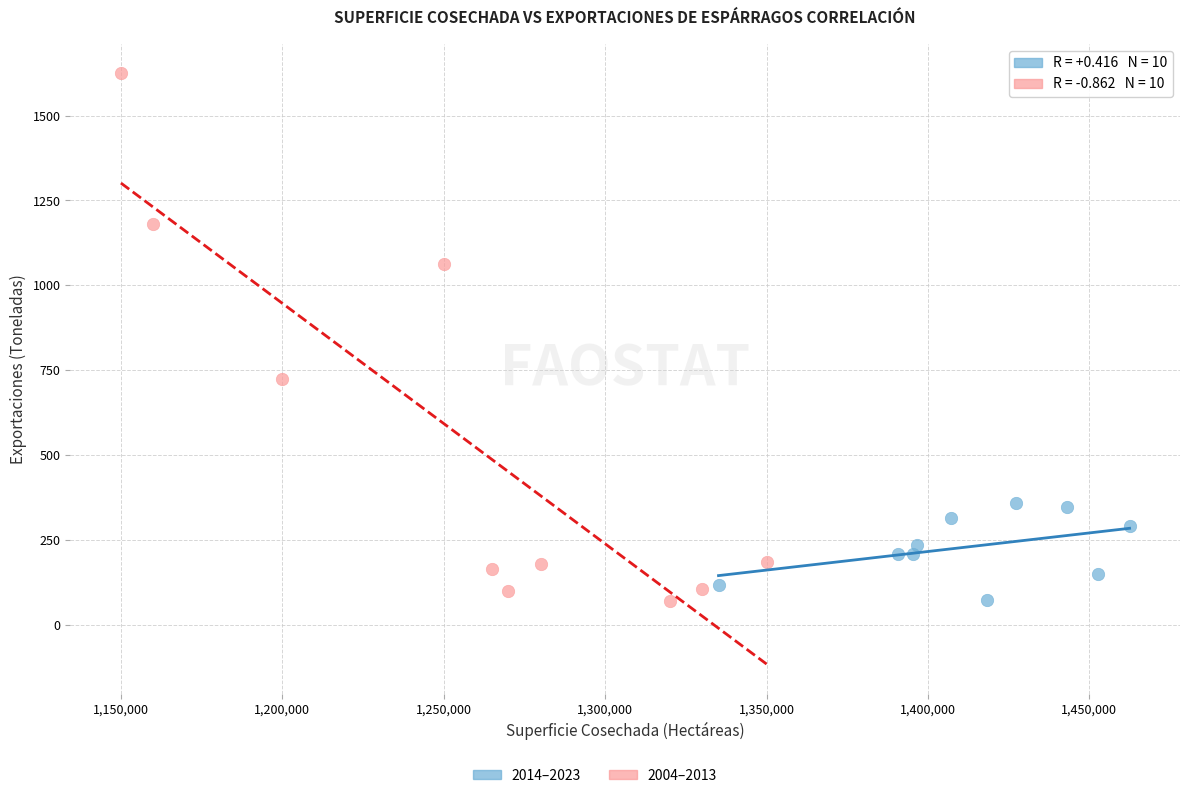

Which series has the largest Y range (max minus min)?

2004–2013